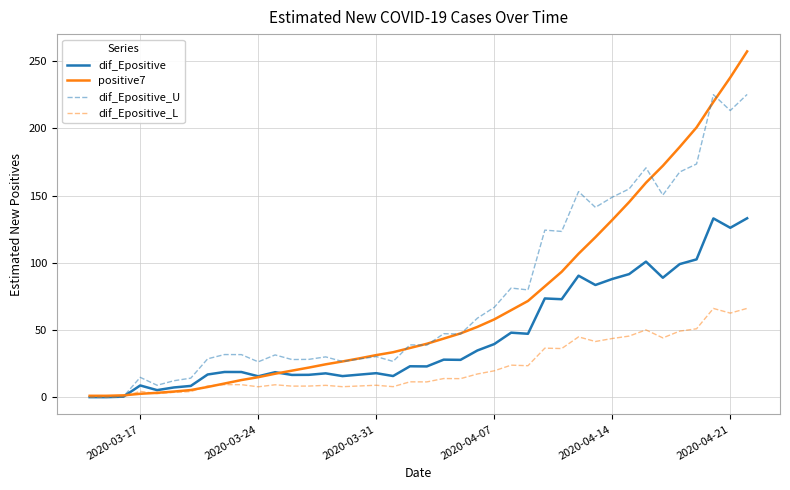

List the series in order of their peak value, highest first.

positive7, dif_Epositive_U, dif_Epositive, dif_Epositive_L